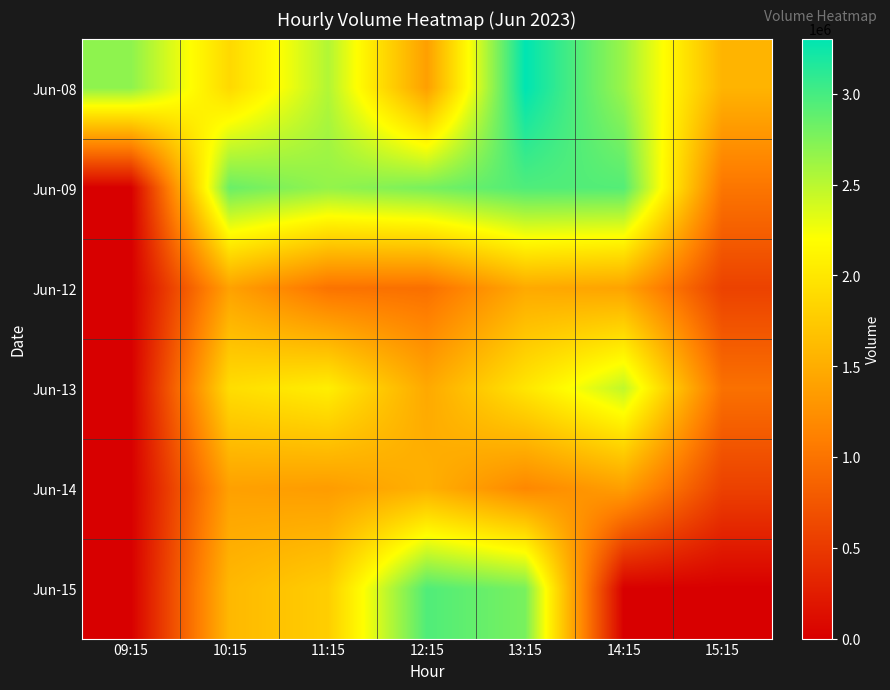

Which has a higher value, 13:15 or 11:15?

13:15